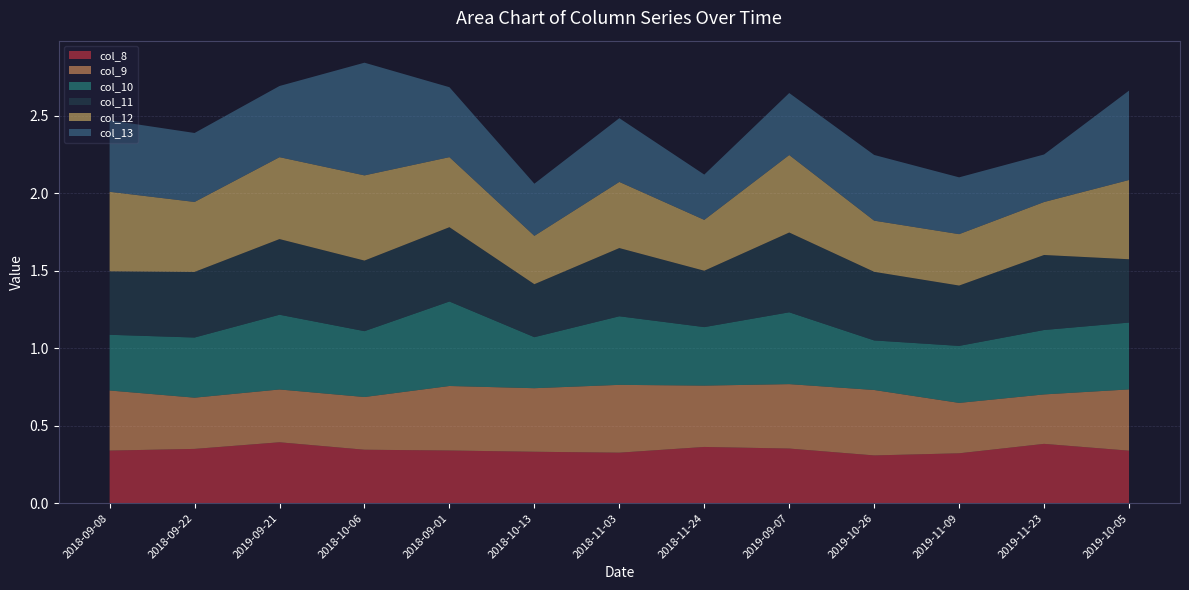

What is the sum of all 10 values?

5.3